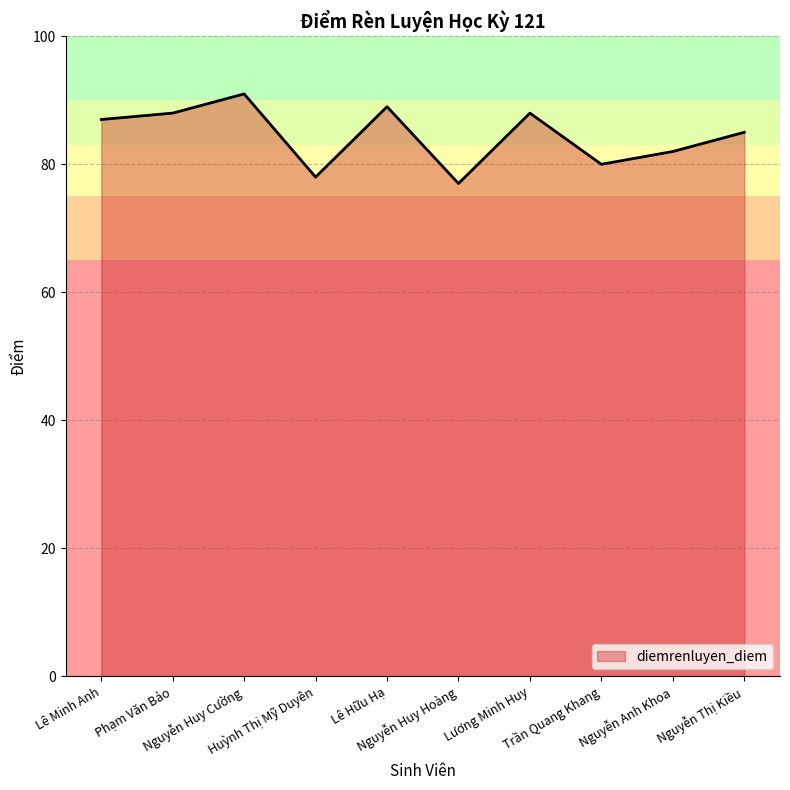

What is the approximate value at Lê Minh Anh?

87